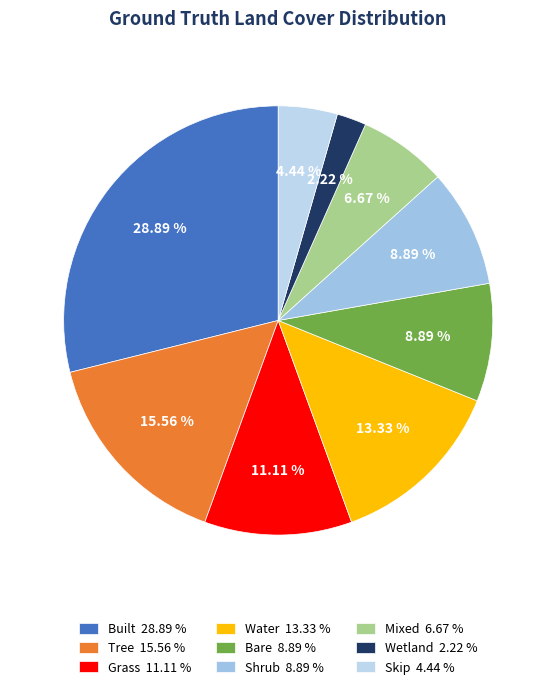

To the nearest percent, what is the combined percentage of Tree and Shrub?

24%